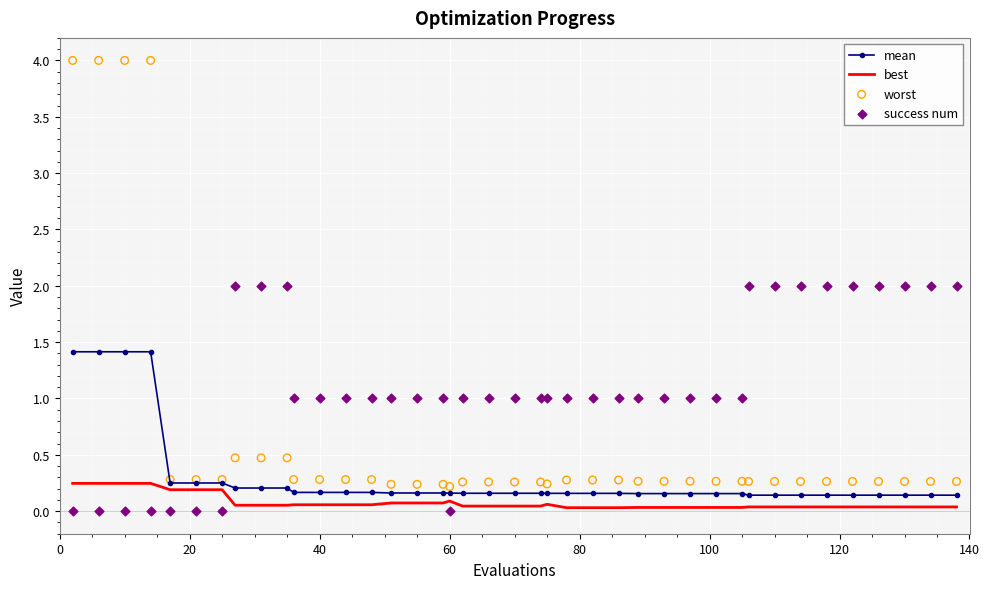

At how many categories does at least one series exceed 1?

16